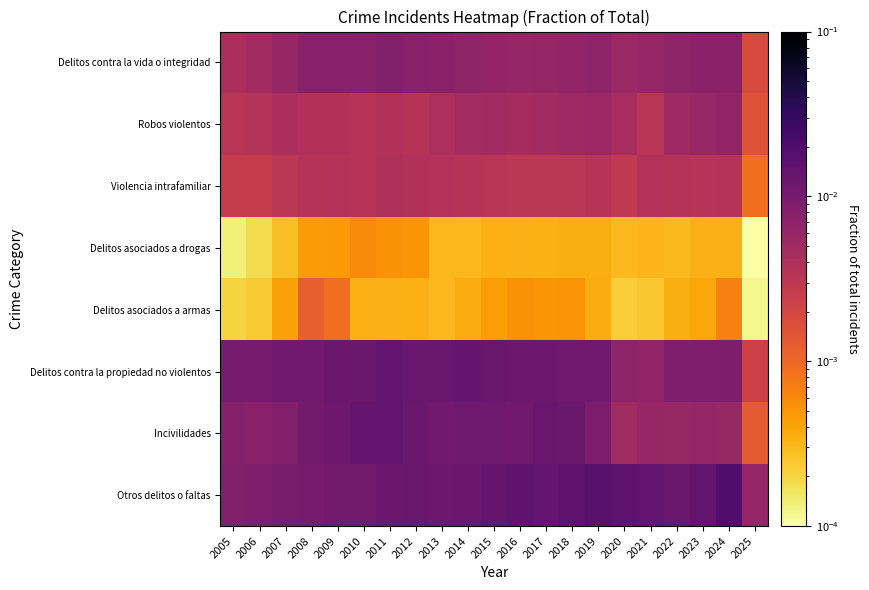

Count the number of categories in the chart.

21